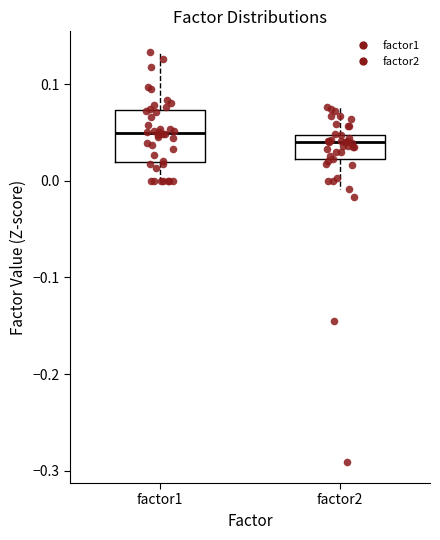

Reading left to right, read every box against the y-axis: the position of its median line, the range the box covers, and the ends of its whiskers. The values are not printed on the chart, so give them approximately, as read against the axis.

factor1: median 0.05, box 0.02 to 0.07, whiskers 0.00 to 0.13
factor2: median 0.04, box 0.02 to 0.05, whiskers -0.01 to 0.08